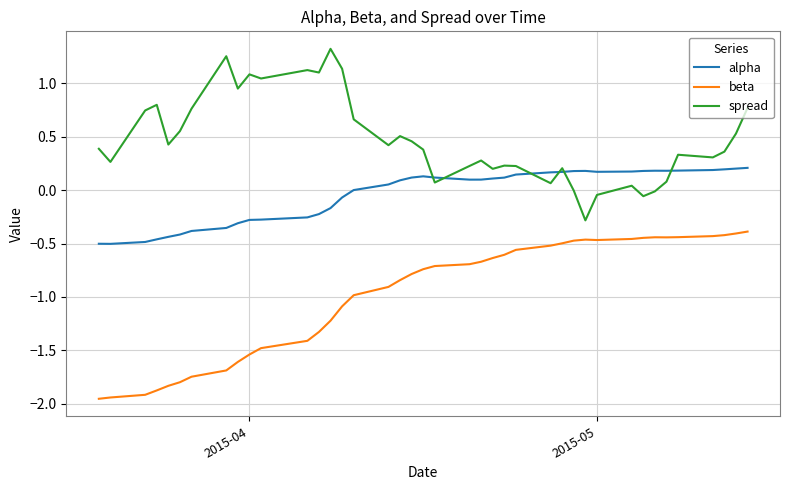

True or false: beta and alpha intersect in this chart.

False